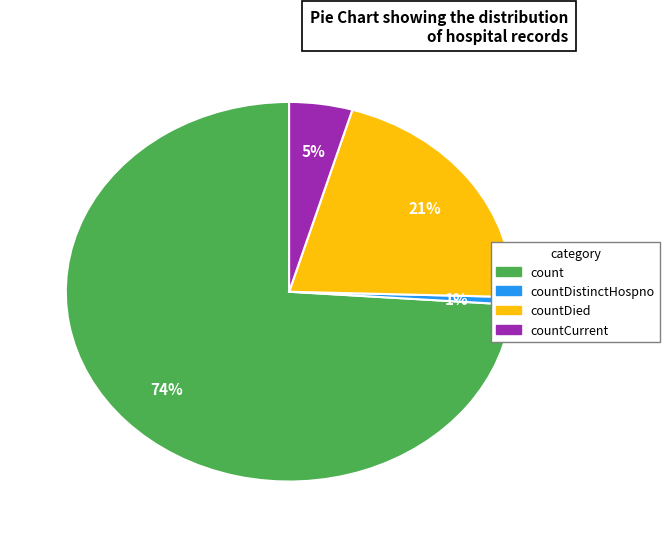

Does any single category account for the majority?

Yes